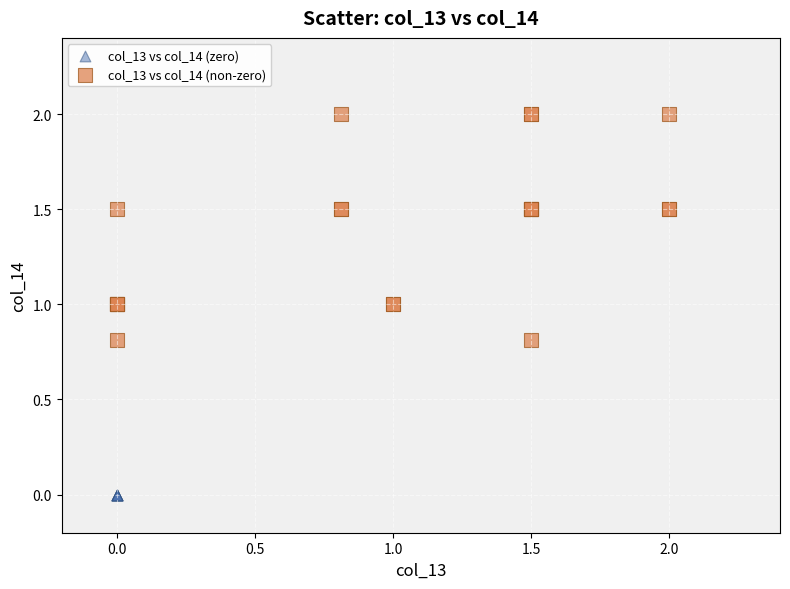

What are all the series names shown in the legend?

col_13 vs col_14 (zero), col_13 vs col_14 (non-zero)